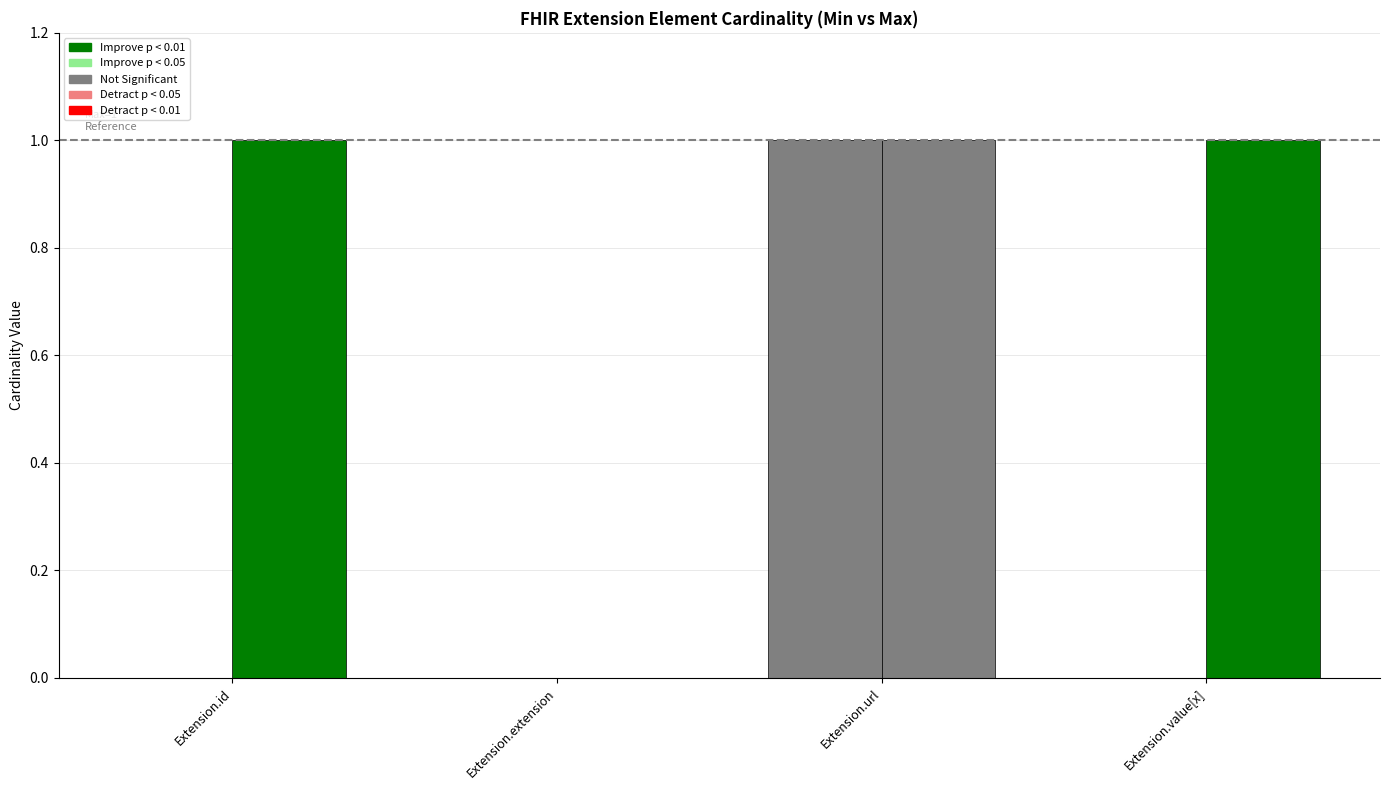

Count the number of categories in the chart.

4